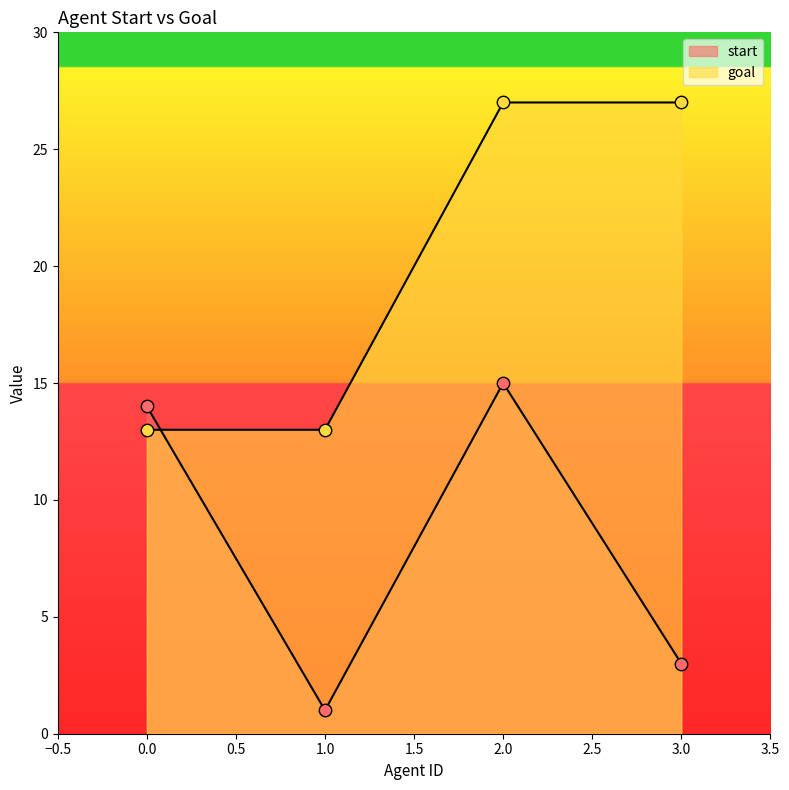

At which category is the sum across all series the highest?

2